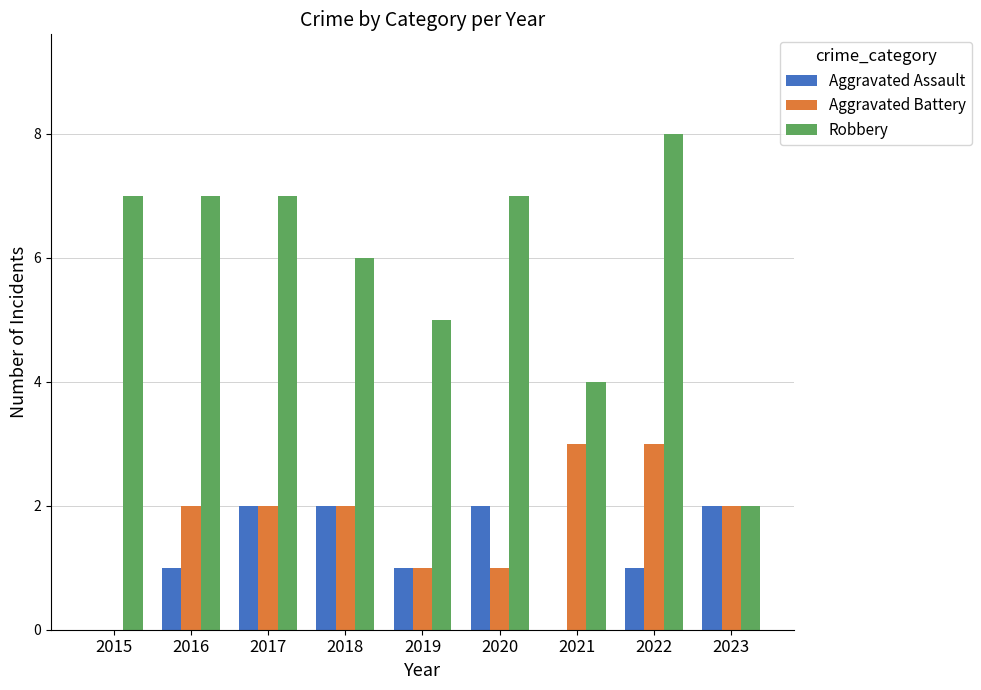

What is the approximate value of Aggravated Assault at 2020?

2